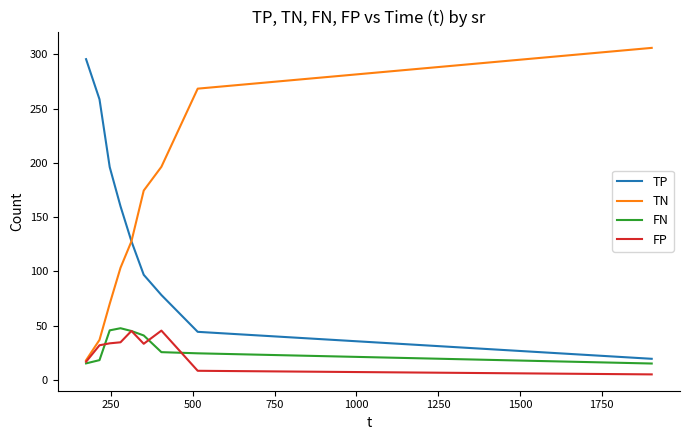

What is the difference between the second highest and second lowest values in the TN series?

231.5